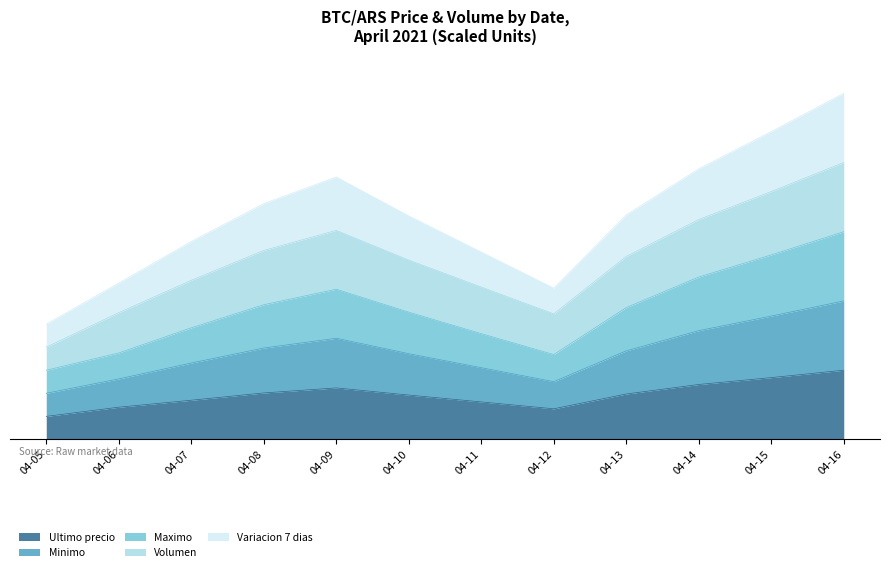

Which series has the widest spread of values?

Variacion 7 dias